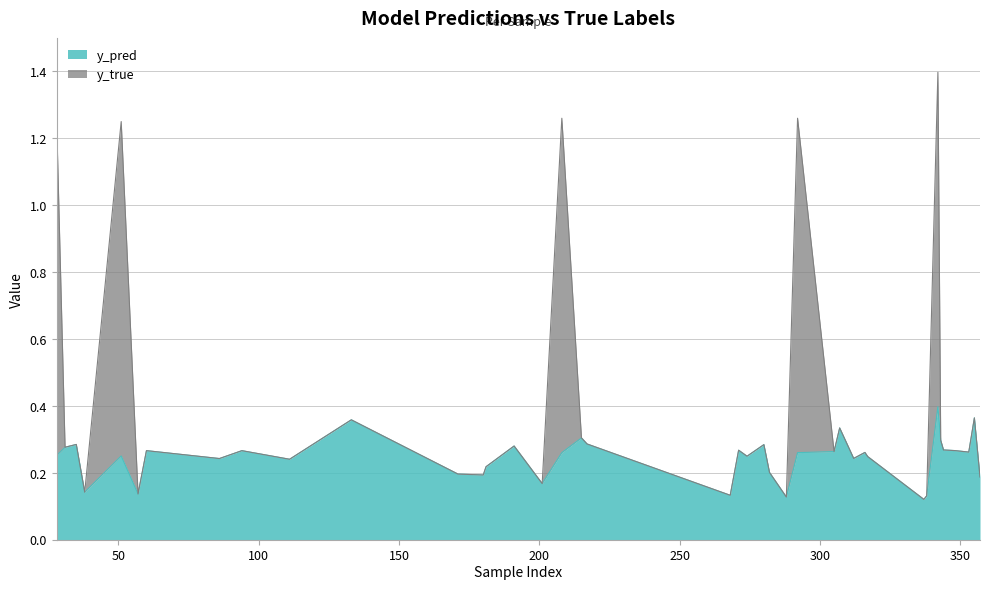

What is the sum of all y_true values?

14.8